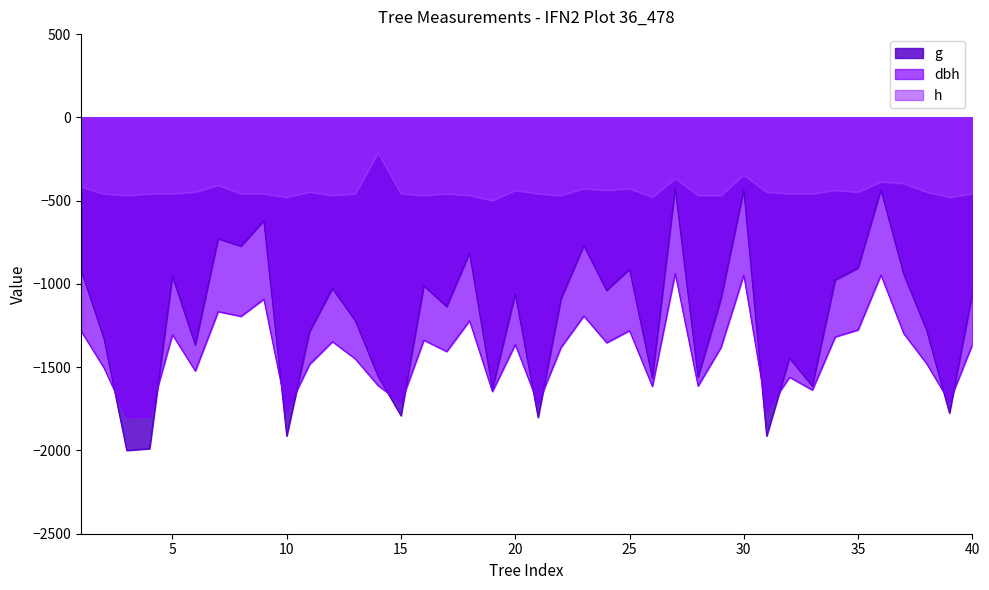

Rank the series by their maximum value, from highest to lowest.

h, g, dbh